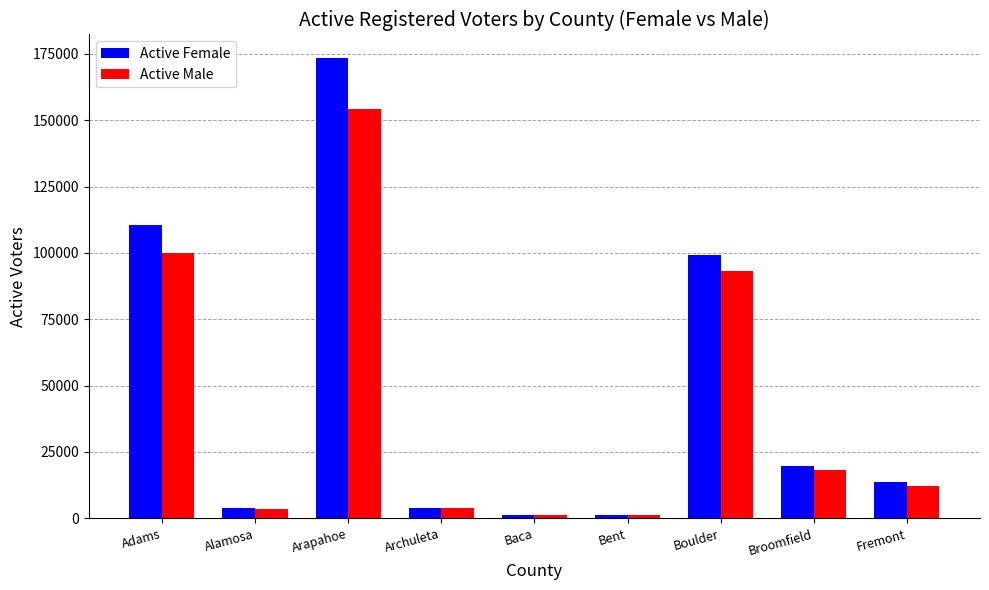

At Arapahoe, list the series in order from largest to smallest.

Active Female, Active Male